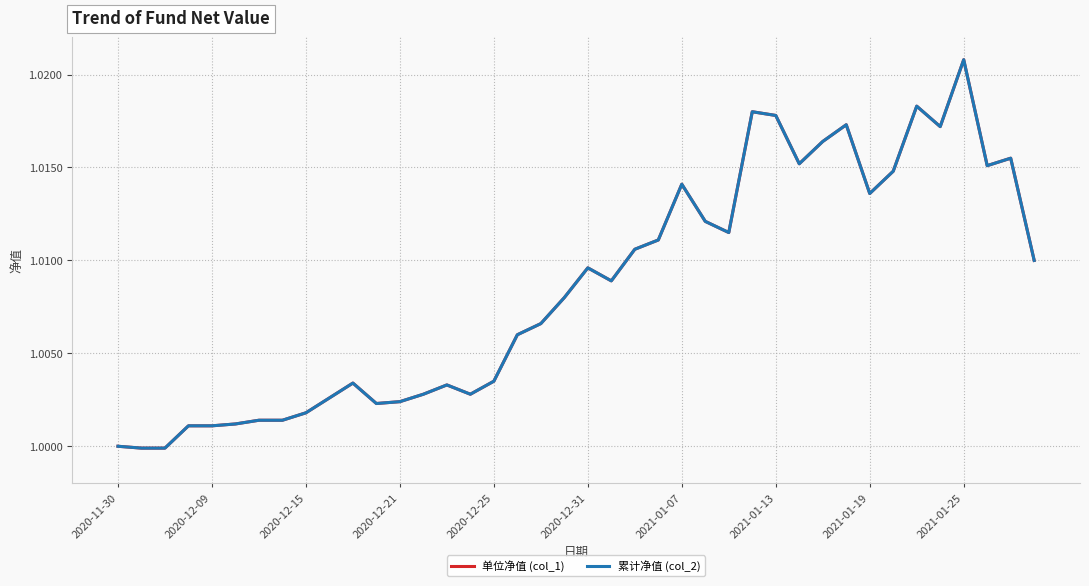

Is this an area chart (filled region under the line)?

No